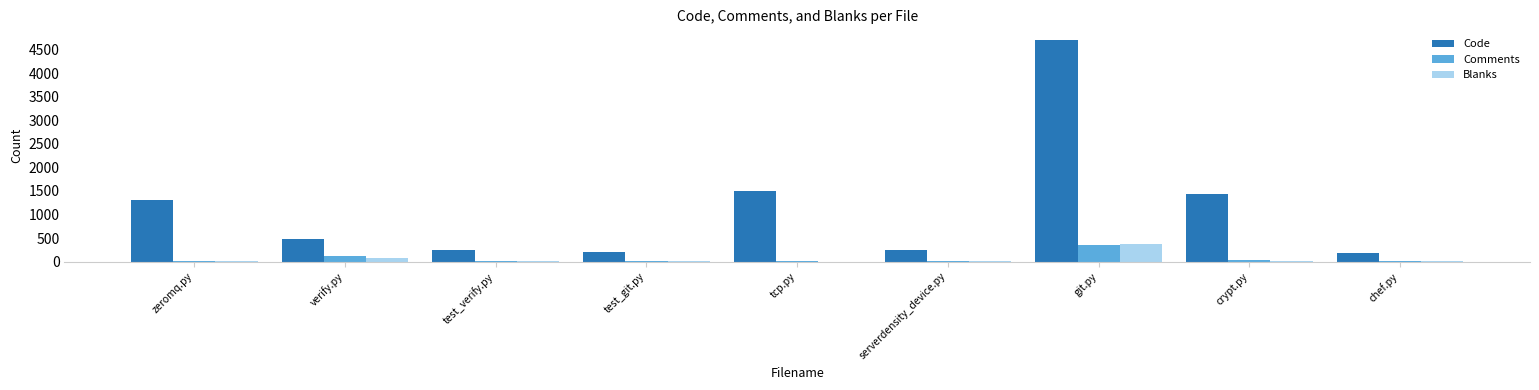

Is it true that Comments equals 359 at git.py?

True